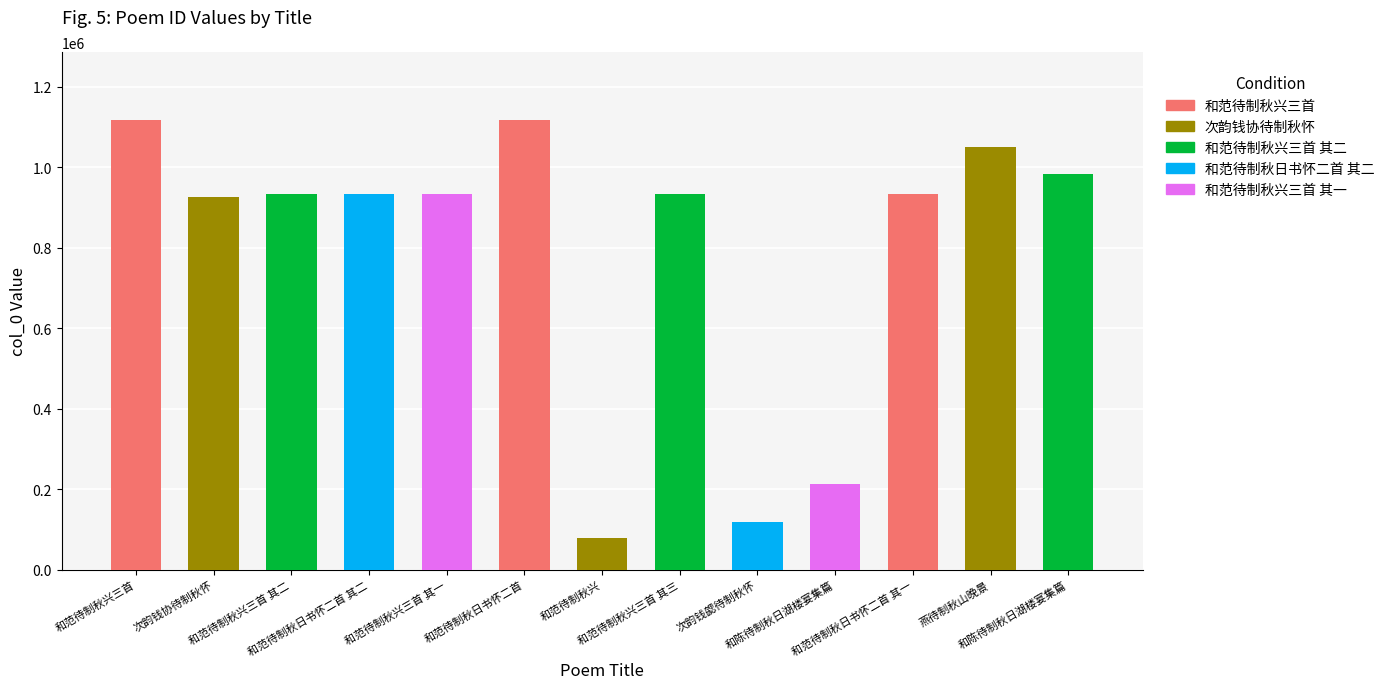

Does the chart contain stacked bars?

No